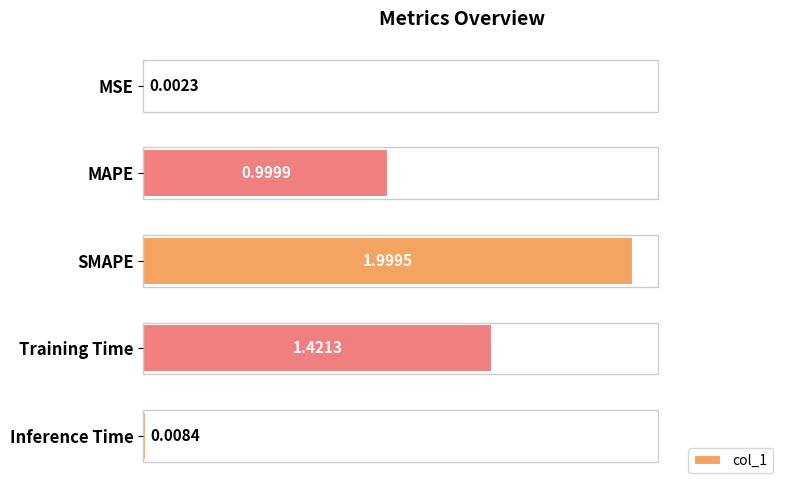

At which label is the value closest to 1?

MAPE